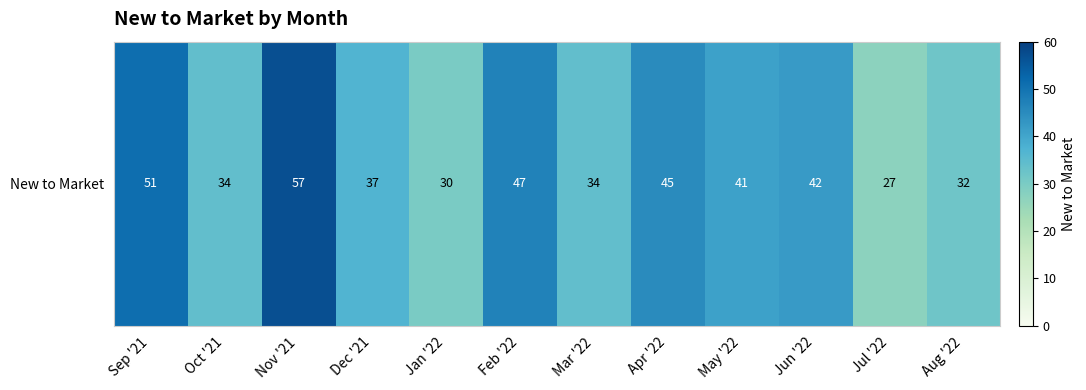

What is the change in value from Oct '21 to Aug '22?

-2